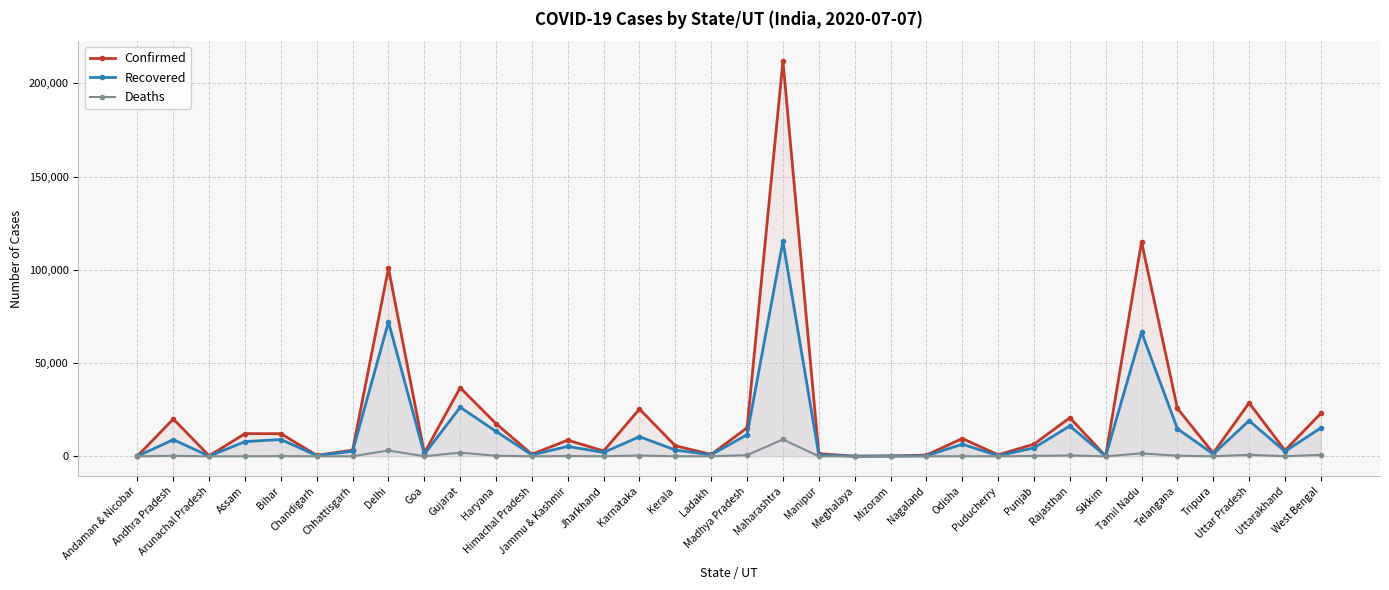

True or false: Deaths and Confirmed intersect in this chart.

False